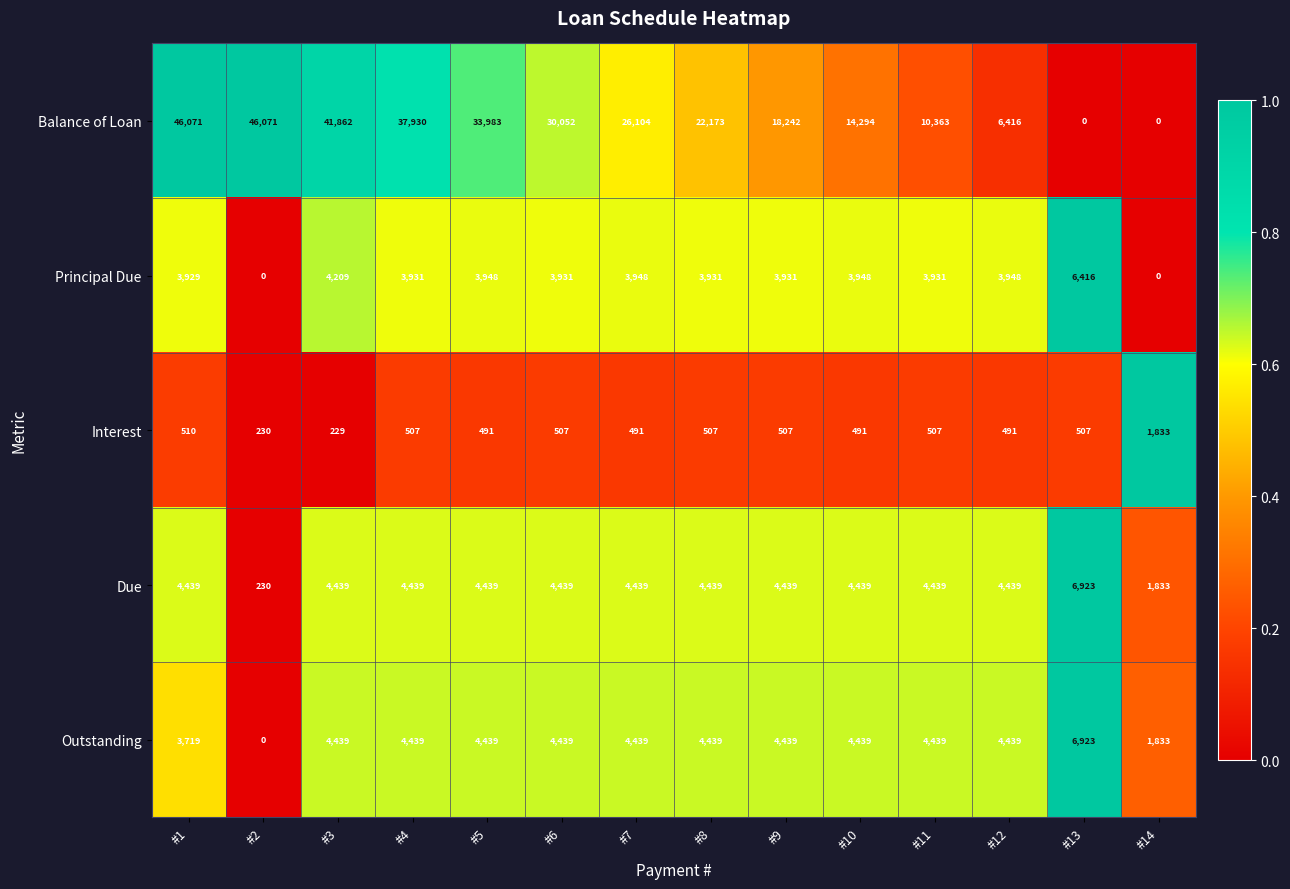

Which series changed the most between #4 and #13?

Balance of Loan